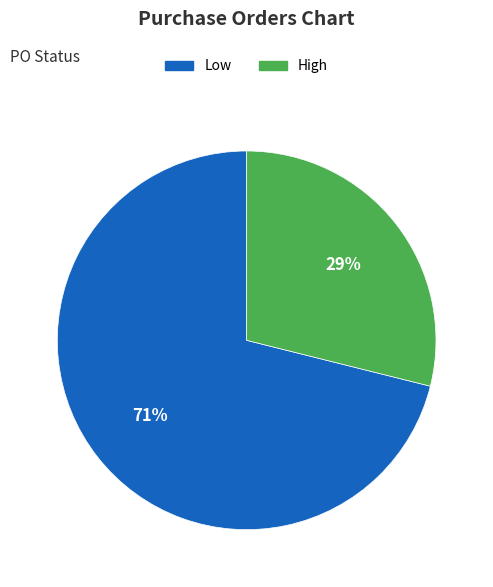

What is the majority slice?

Low